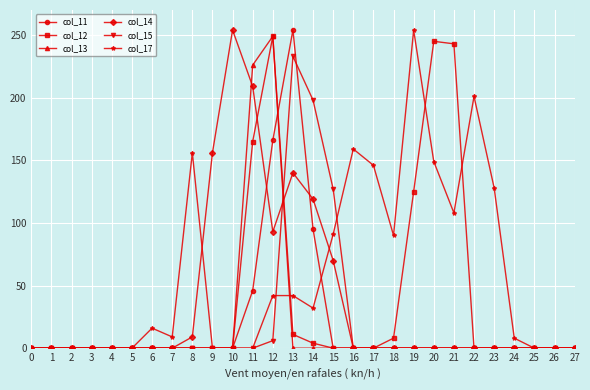

Does the chart display data point markers on the line(s)?

Yes